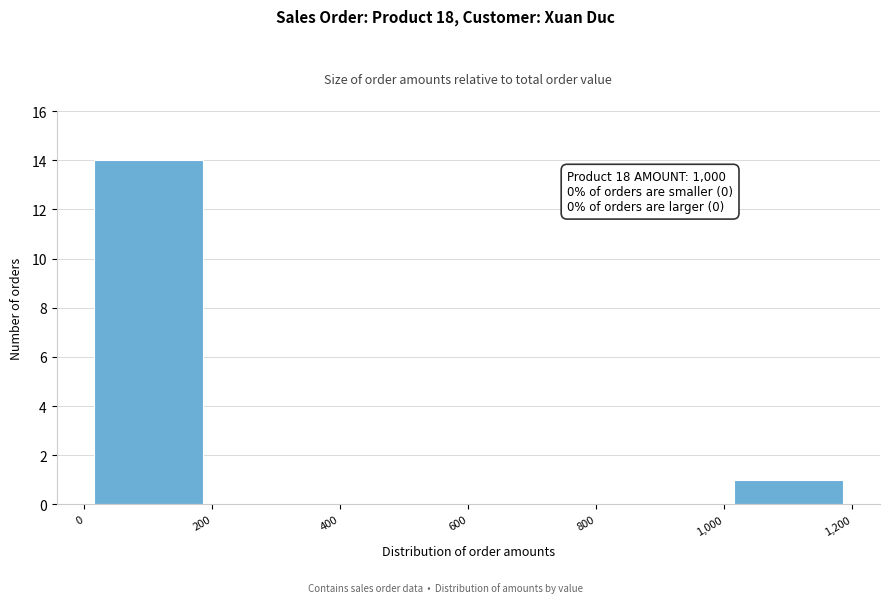

Which range on the x-axis has the tallest bar?

0 to 200